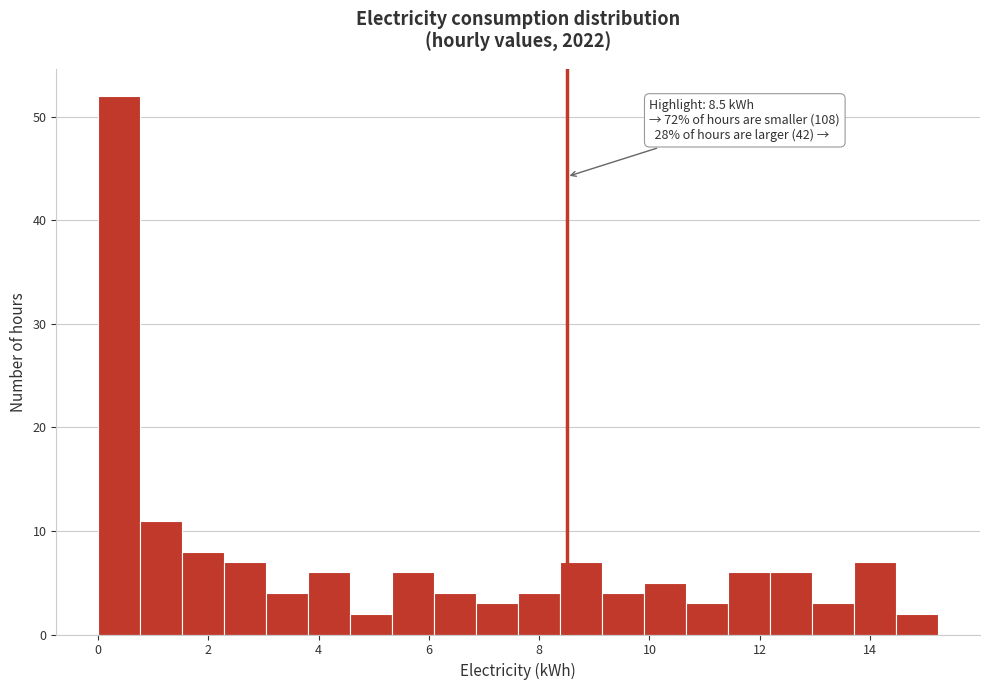

Read against the x-axis, roughly where is the centre of the tallest bar?

0.4